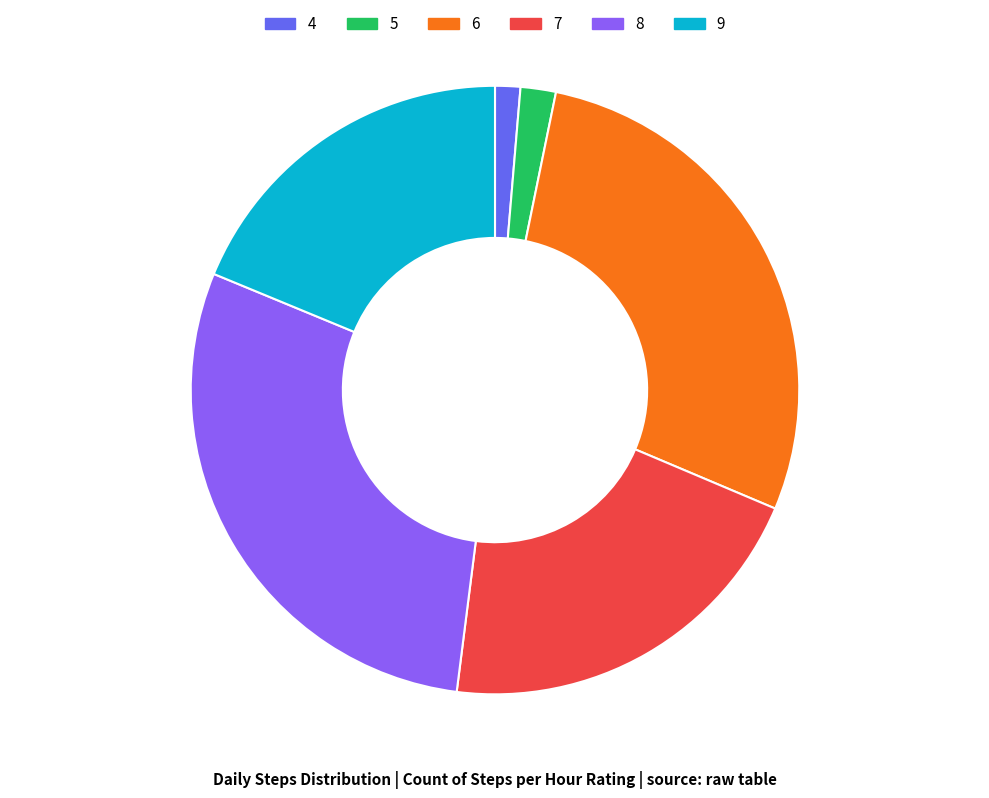

Rank the categories by value from highest to lowest.

8, 6, 7, 9, 5, 4